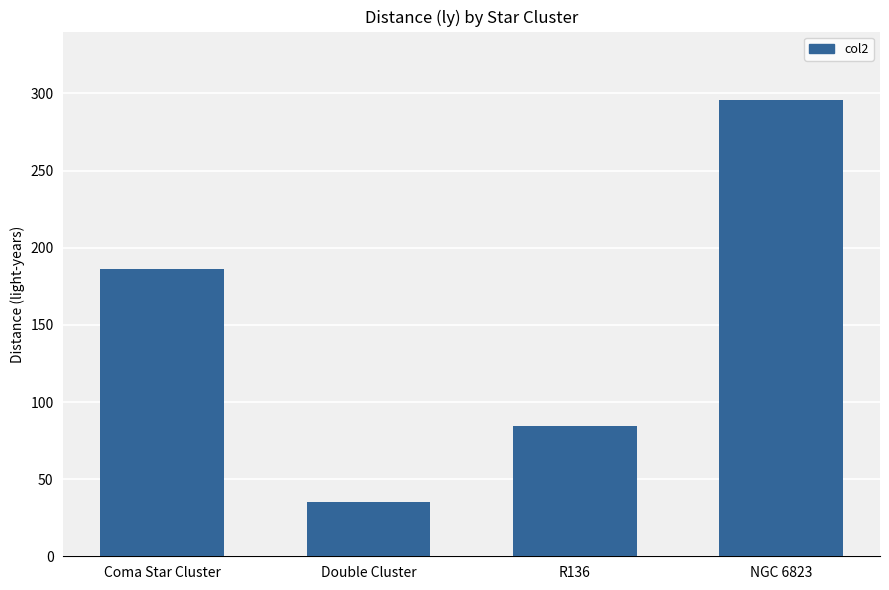

What position from the right is Coma Star Cluster?

4